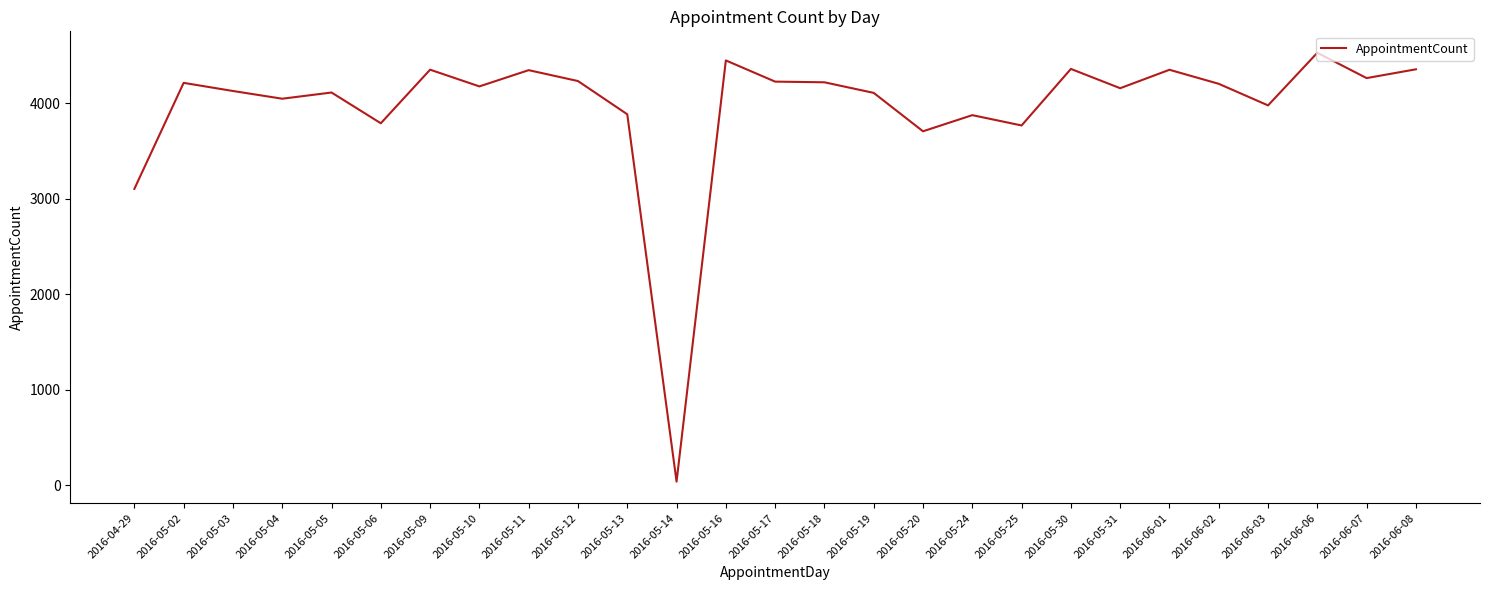

The chart shows a value of 6362 at 2016-06-01. True or false?

False